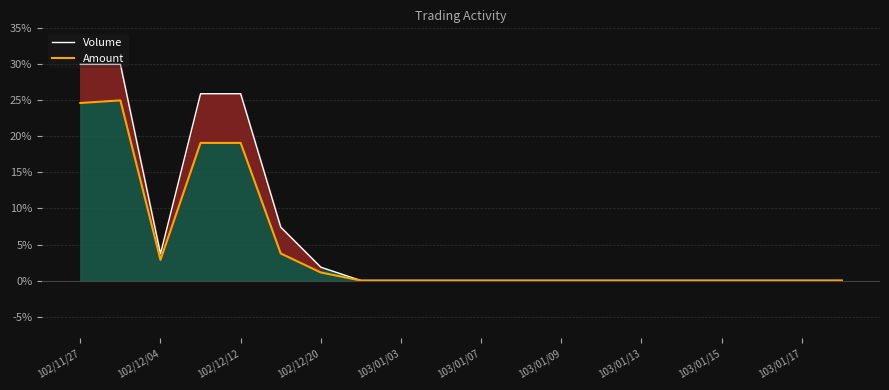

True or false: Volume and Amount cross at least once.

False